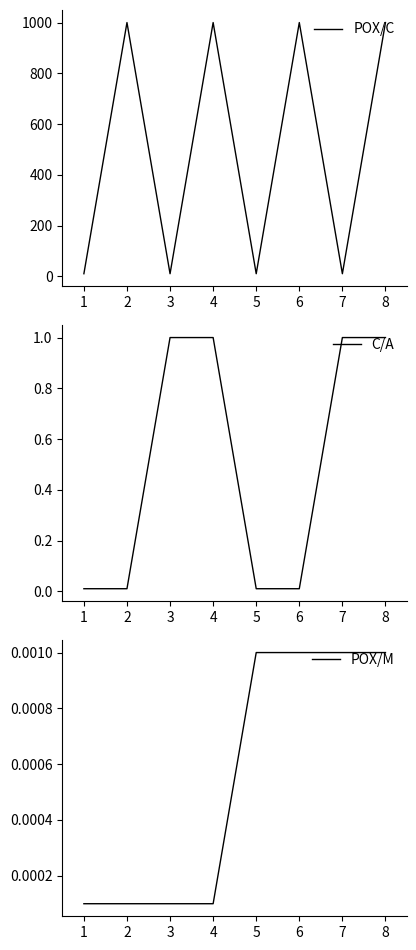

List the series in order of their peak value, lowest first.

POX/M, C/A, POX/C